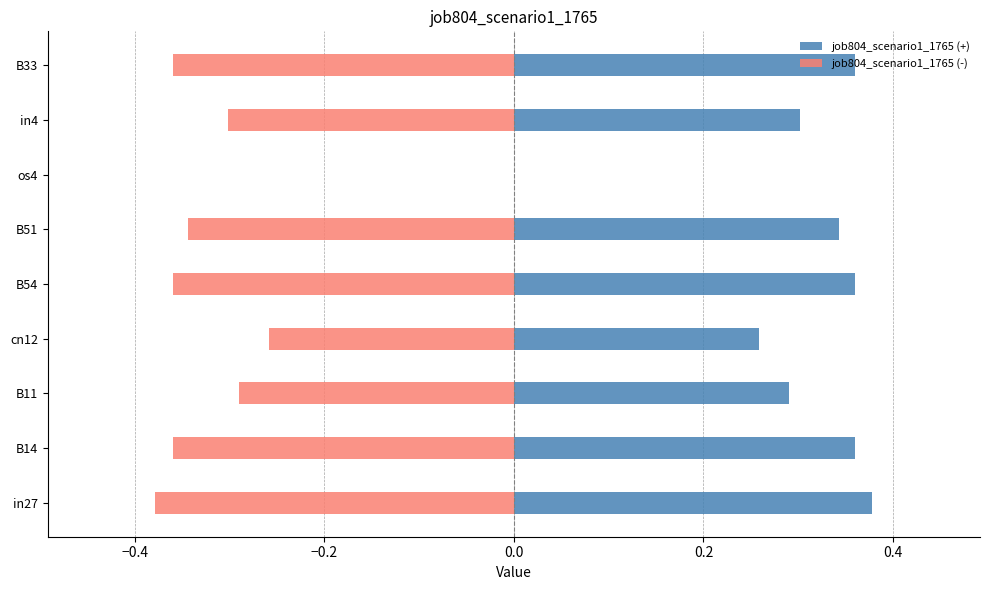

Reading left to right, transcribe all the data shown in this chart.

job804_scenario1_1765 (+): 0.4	0.4	0.3	0.3	0.4	0.3	0.0	0.3	0.4
job804_scenario1_1765 (-): -0.4	-0.4	-0.3	-0.3	-0.4	-0.3	0.0	-0.3	-0.4